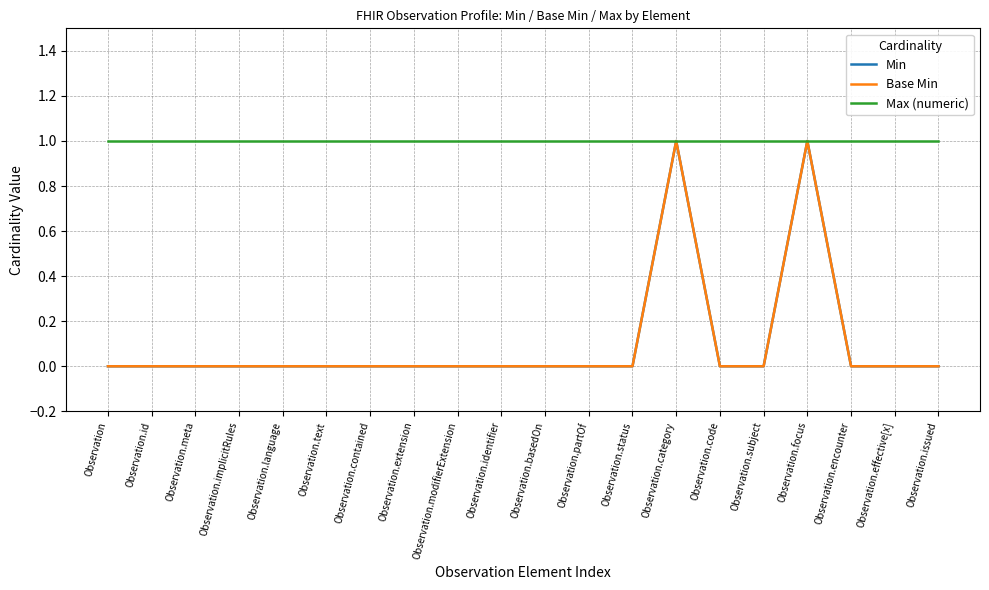

Does the chart display data point markers on the line(s)?

No